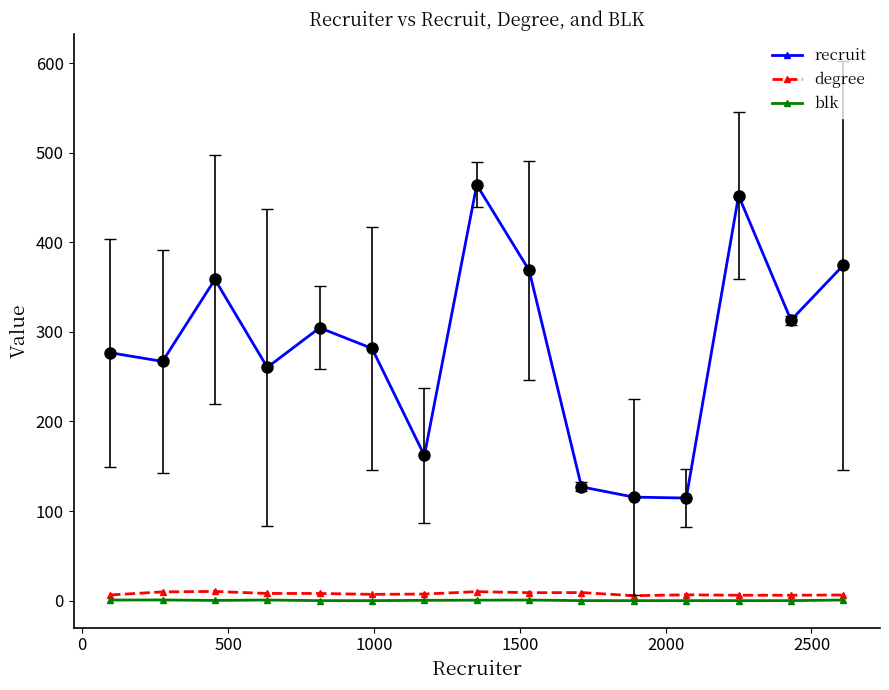

Which series has the largest range (max minus min)?

recruit